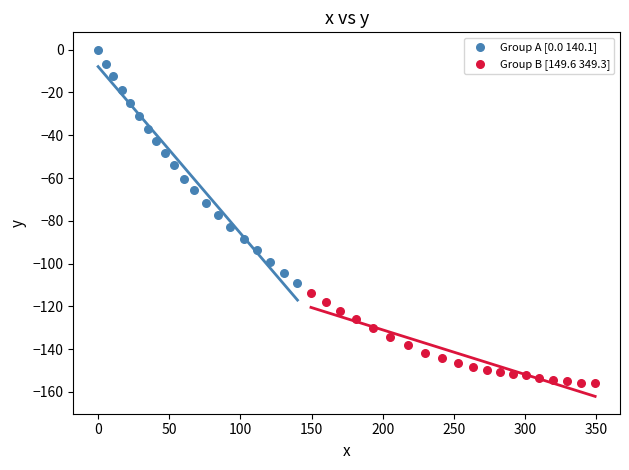

Which series reaches the maximum Y coordinate?

Group A [0.0 140.1]